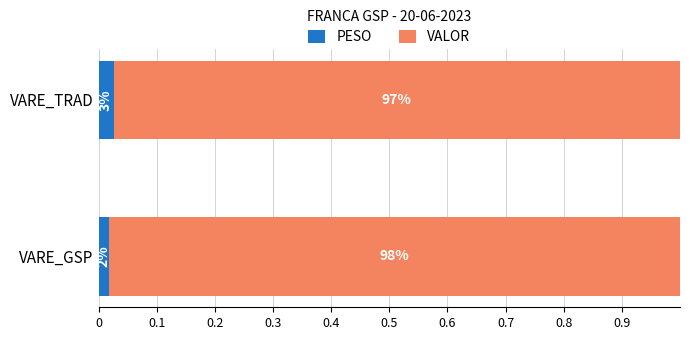

What are all the series names shown in the legend?

PESO, VALOR